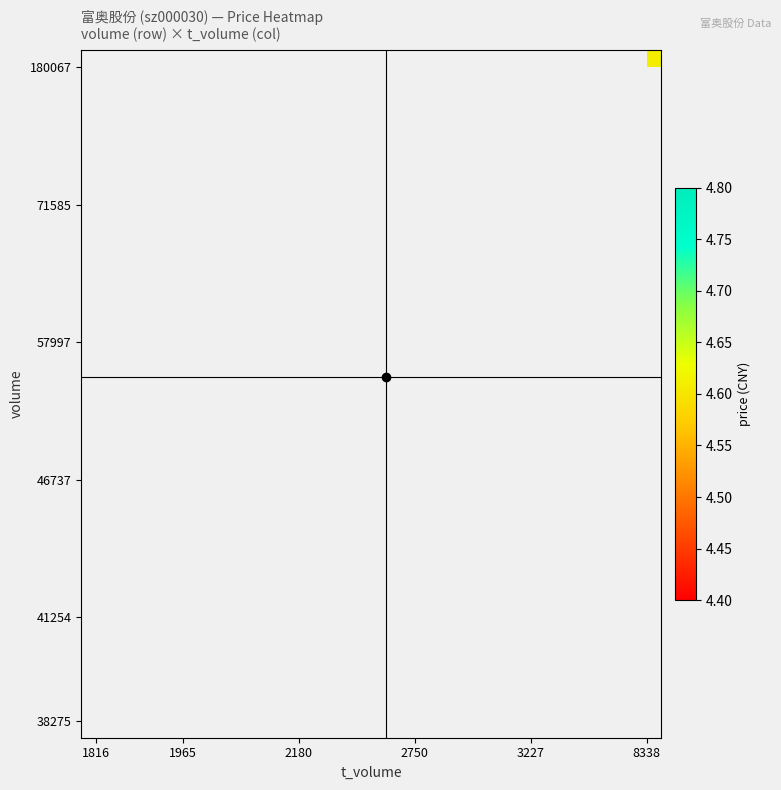

How many data points does each series have?

20